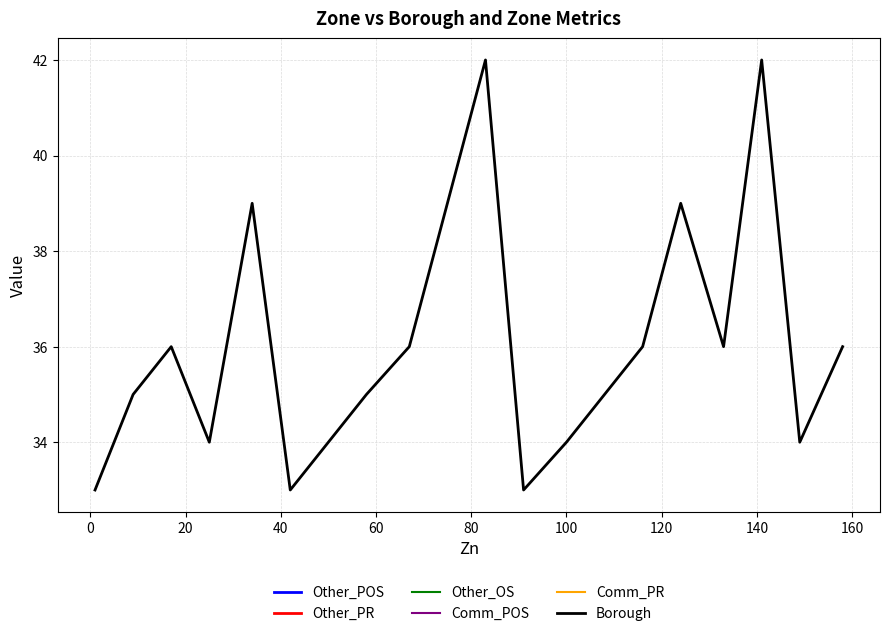

Rank the series by their average value, from highest to lowest.

Other_POS, Other_PR, Other_OS, Comm_POS, Comm_PR, Borough